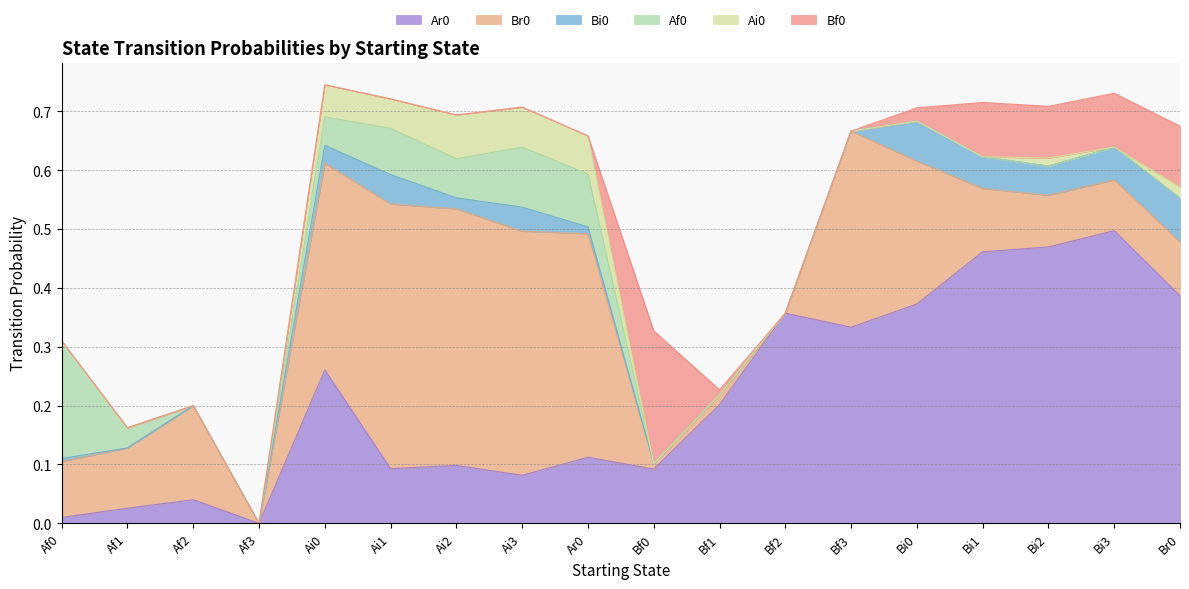

Between Bf0 and Ar0, which is larger?

Ar0